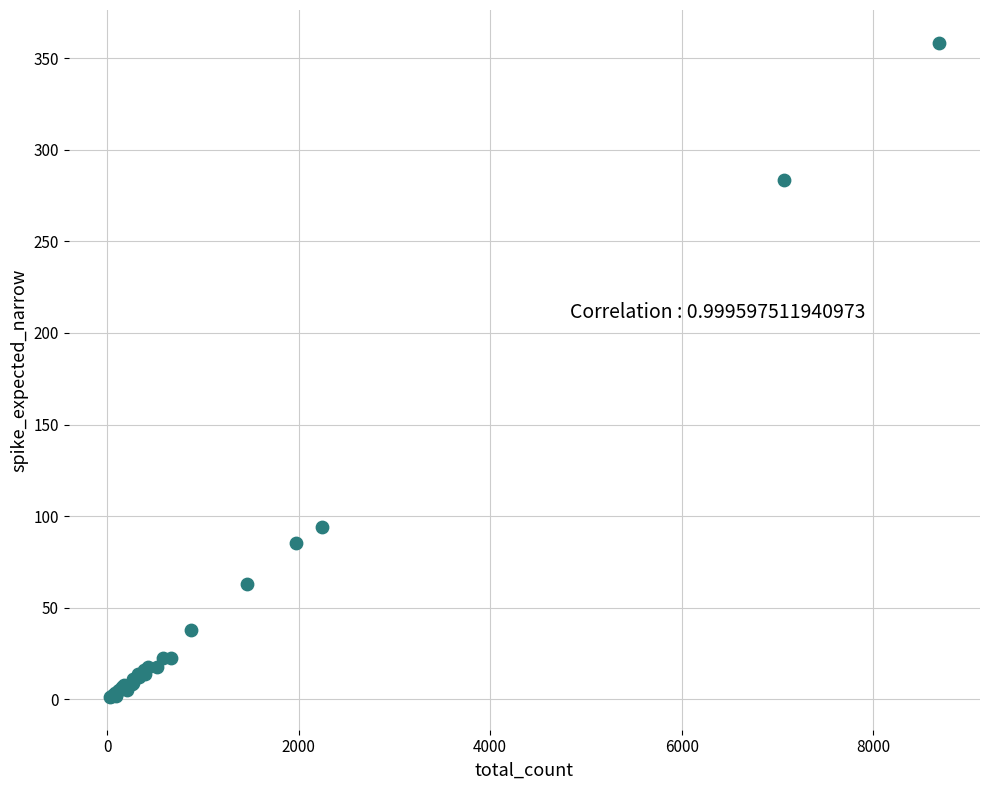

What Y value in the scatter plot is closest to 179?

94.3